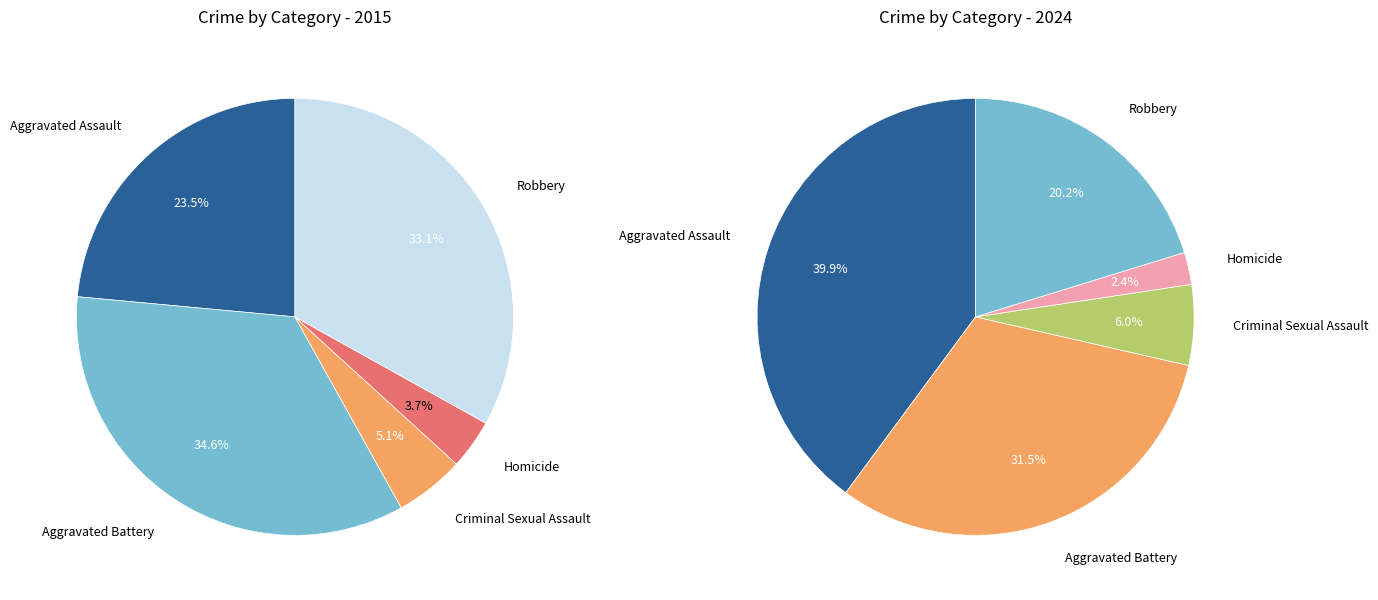

The values_2015 slice represents 25% of the pie. True or false?

False